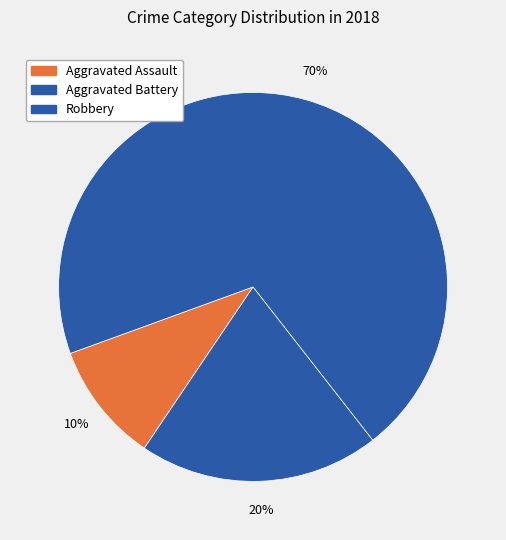

Which category accounts for the majority?

Robbery